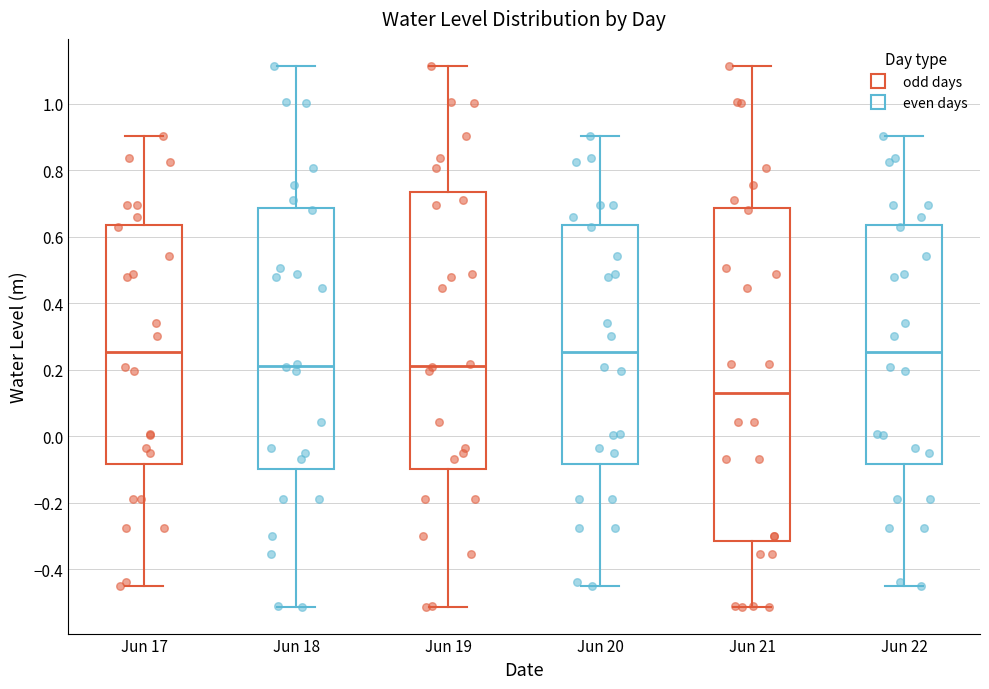

Reading left to right, transcribe this box plot: for each box, give where its median line is, the range the box spans, and where its two whiskers end, as read against the y-axis. The values are not printed on the chart, so give them approximately, as read against the axis.

Jun 17: median 0.26, box -0.08 to 0.64, whiskers -0.44 to 0.90
Jun 18: median 0.22, box -0.10 to 0.68, whiskers -0.52 to 1.12
Jun 19: median 0.22, box -0.10 to 0.74, whiskers -0.52 to 1.12
Jun 20: median 0.26, box -0.08 to 0.64, whiskers -0.44 to 0.90
Jun 21: median 0.12, box -0.32 to 0.68, whiskers -0.52 to 1.12
Jun 22: median 0.26, box -0.08 to 0.64, whiskers -0.44 to 0.90